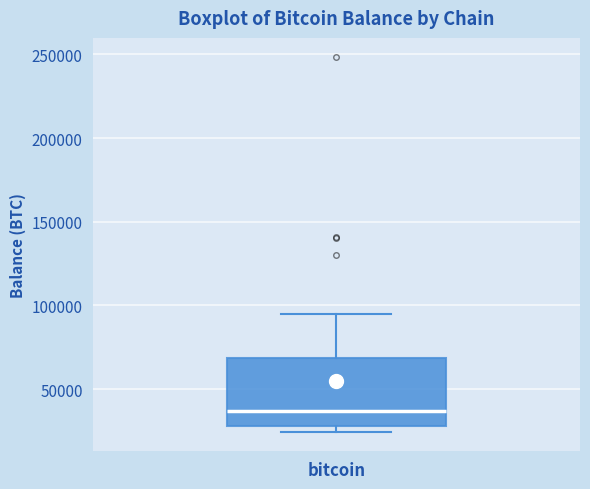

Where is the upper edge of the box for bitcoin on the y-axis? The values are not printed on the chart, so give them approximately, as read against the axis.

70000